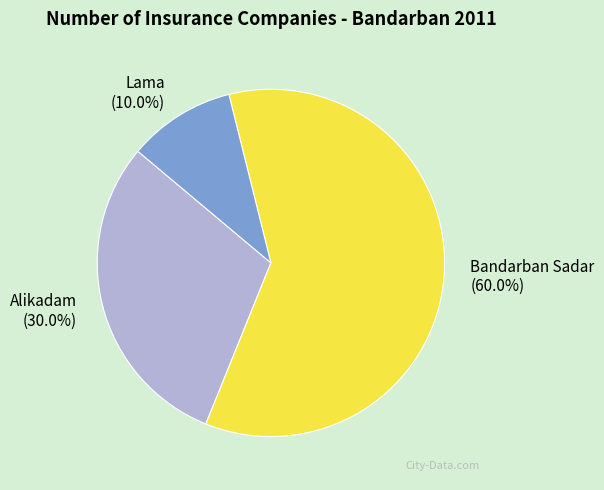

Which slice is the smallest?

Lama